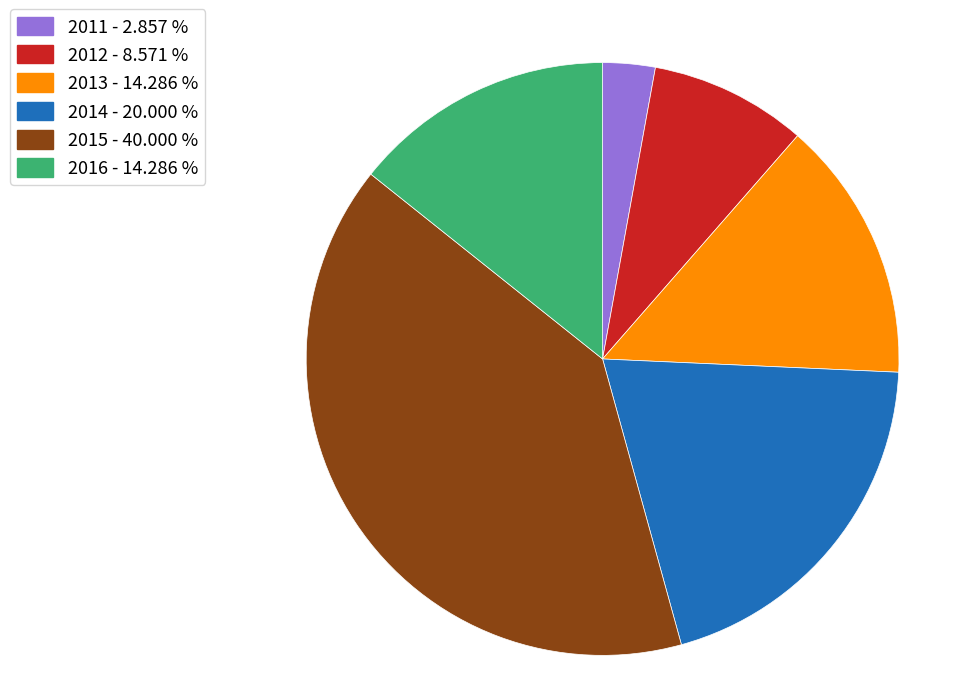

What is the smallest slice in the pie chart?

2011